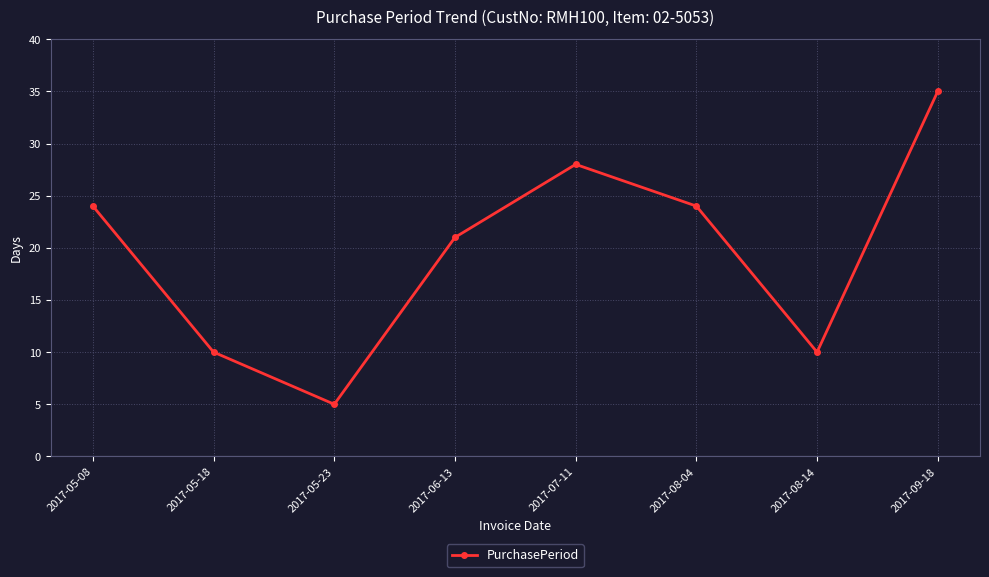

What is the average value?

20